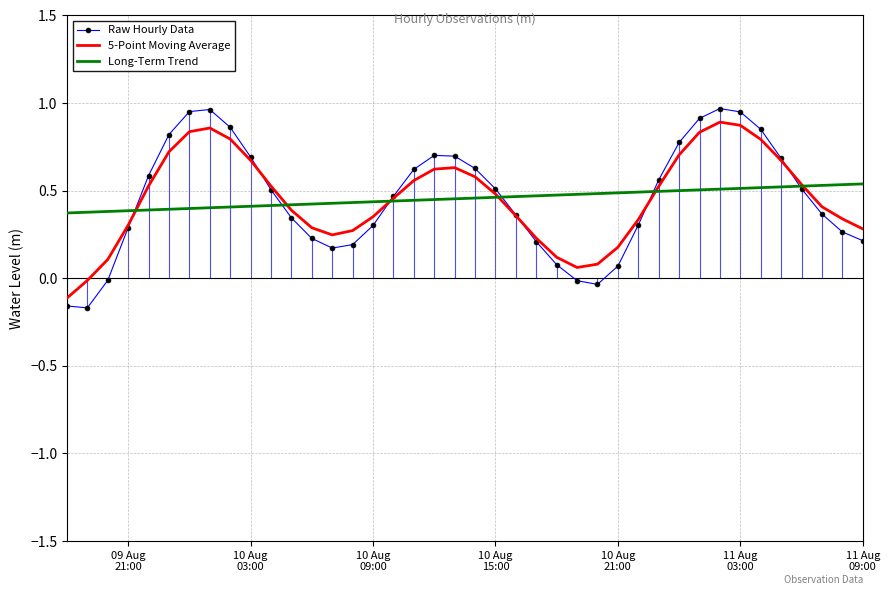

Which series has the widest spread of values?

Raw Hourly Data